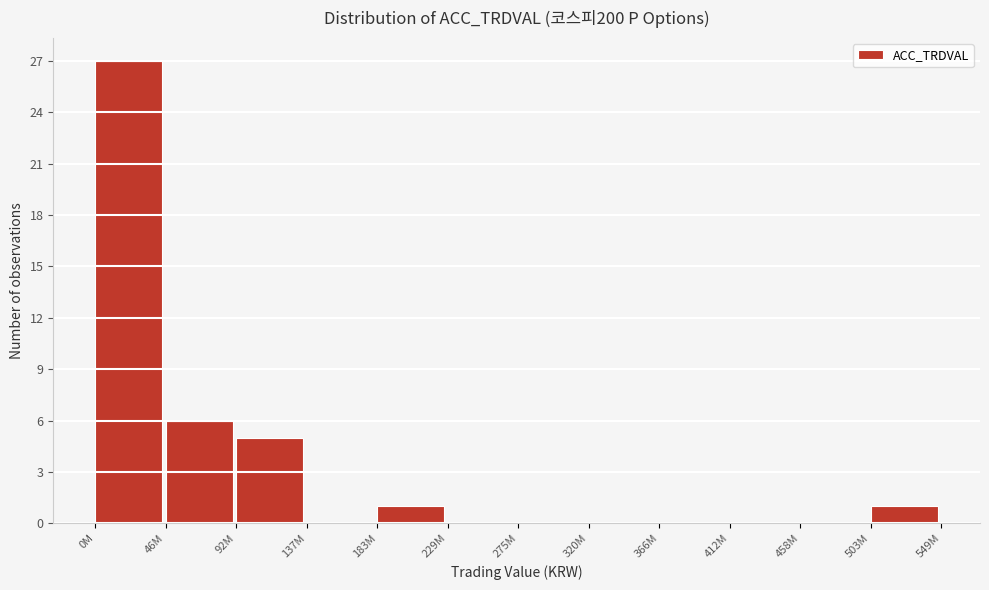

Reading left to right, what are all the values shown in this chart?

0M=27	46M=6	92M=5	137M=0	183M=1	229M=0	275M=0	320M=0	366M=0	412M=0	458M=0	503M=1